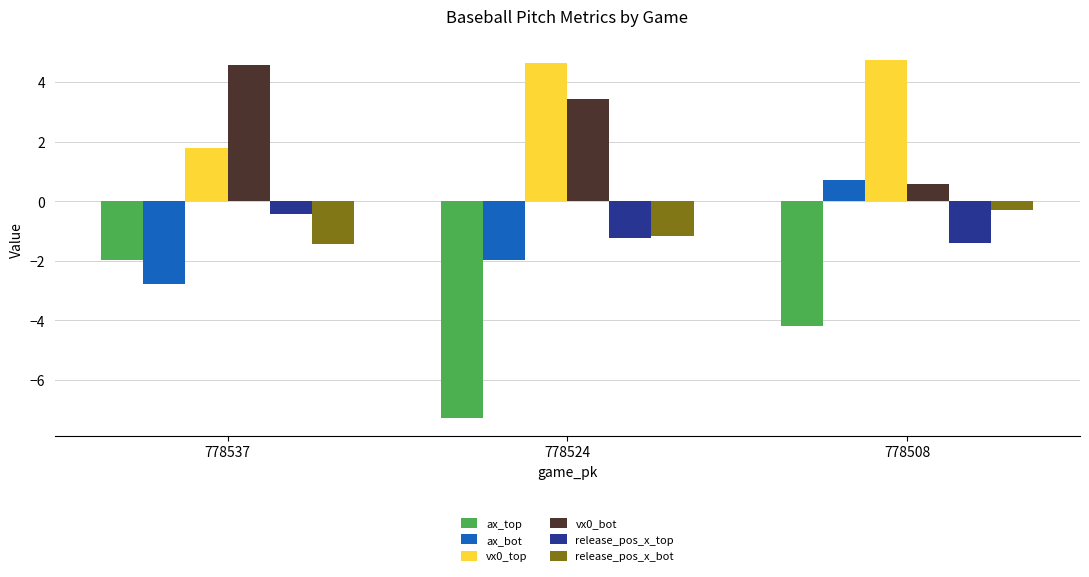

Count the release_pos_x_top values in the range -1 to 0.

1